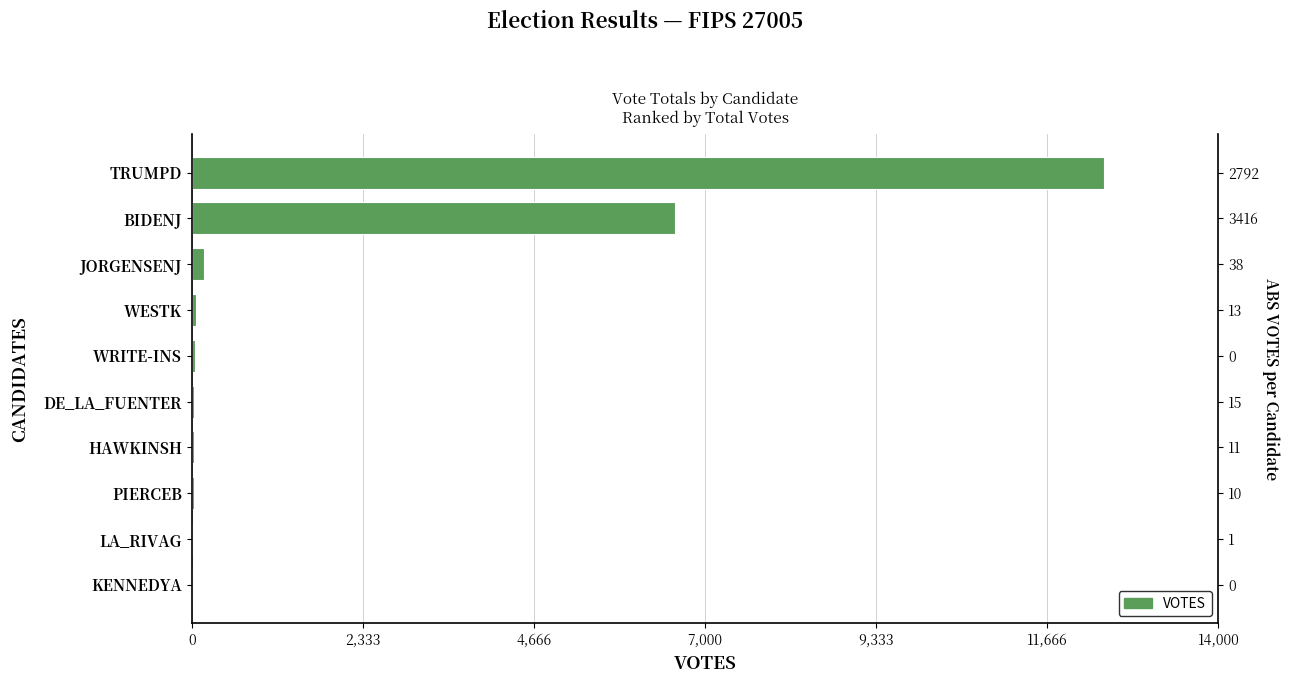

The value at KENNEDYA is 3. True or false?

False